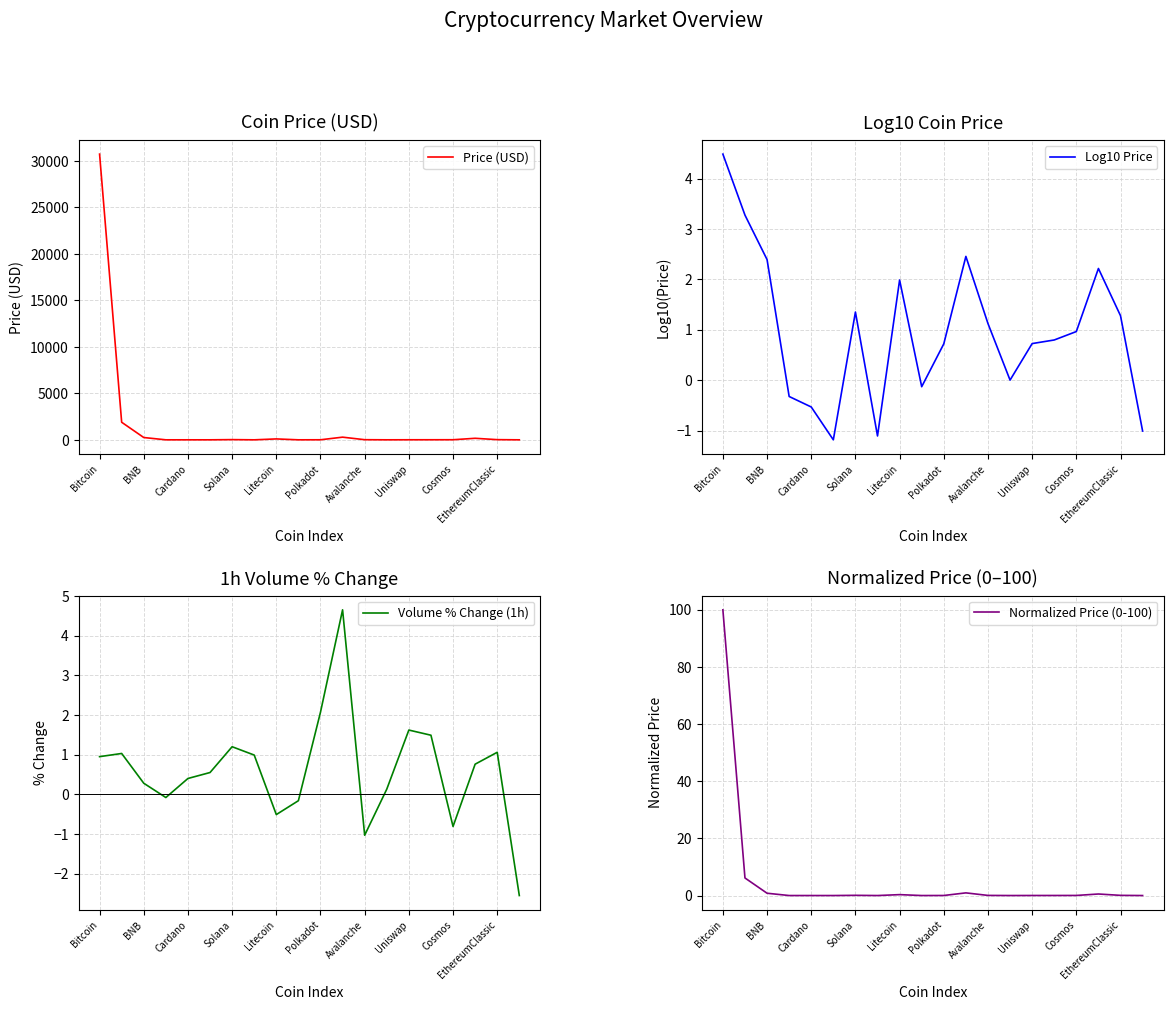

The value of Log10 Price at Litecoin is 2.0. True or false?

True